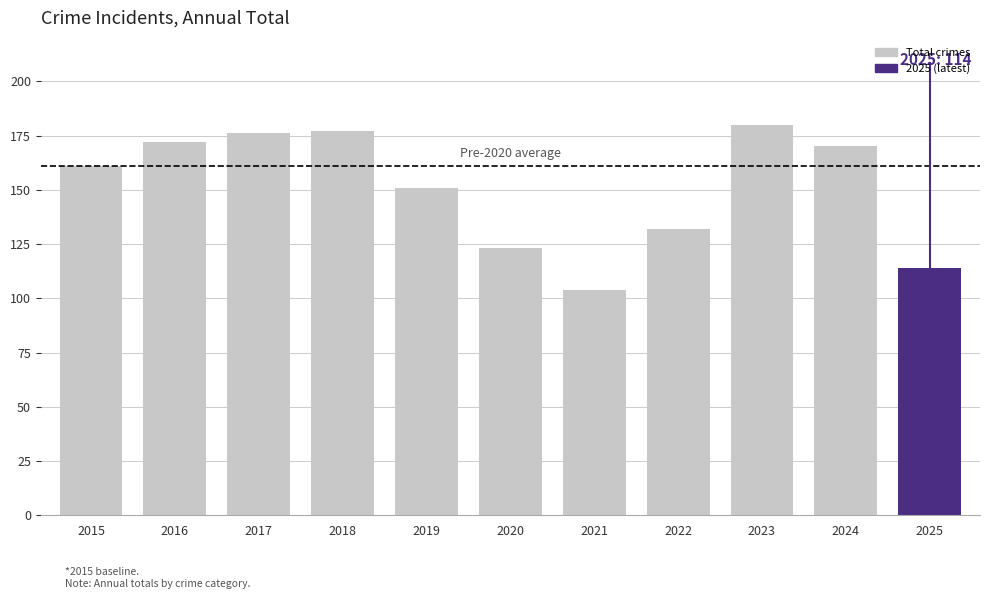

What is the difference between the second highest and minimum values?

73